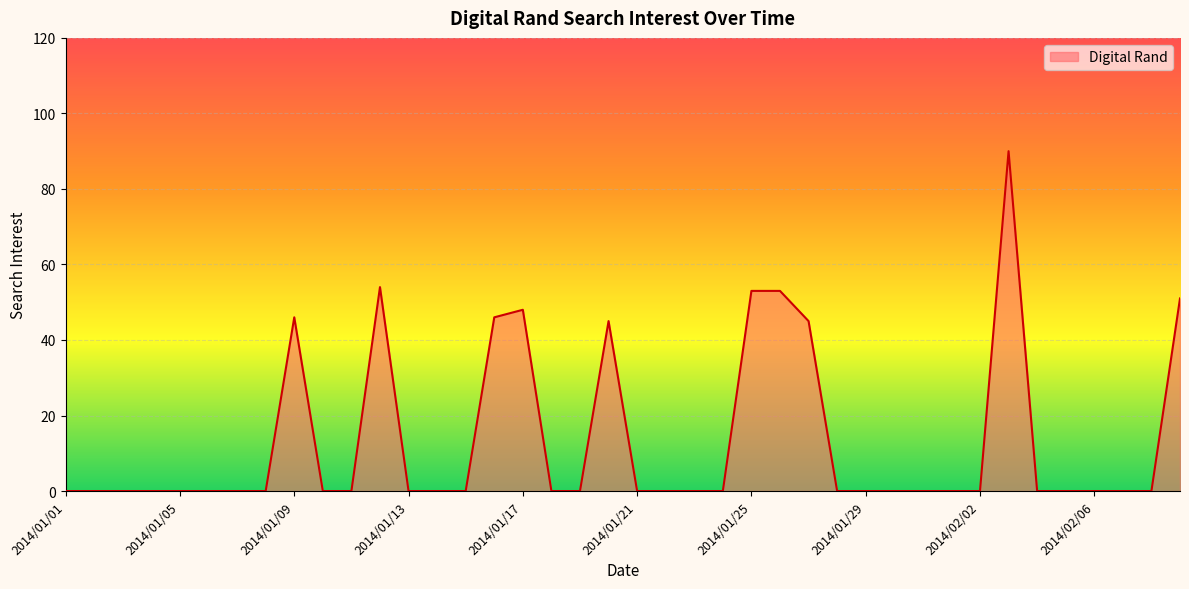

What is the maximum value shown in the chart?

90